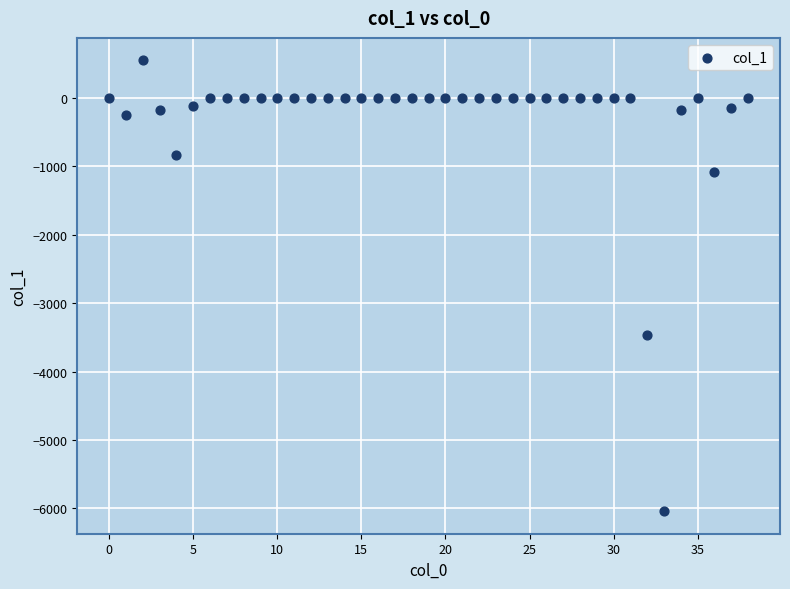

What is the range of Y values (max minus min)?

6593.4